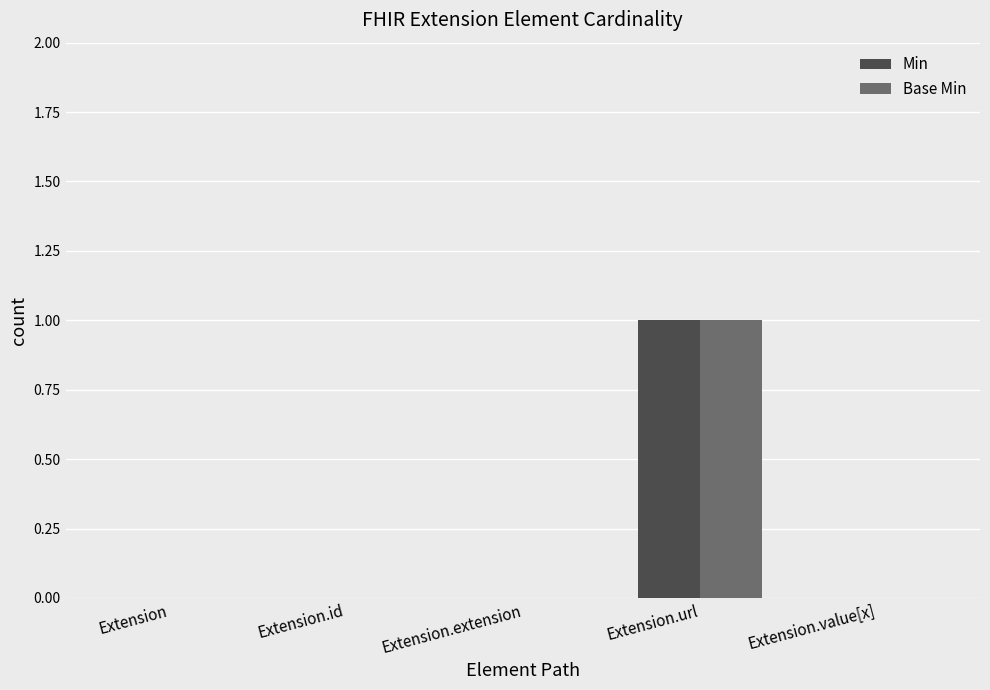

Are the bars horizontal?

No